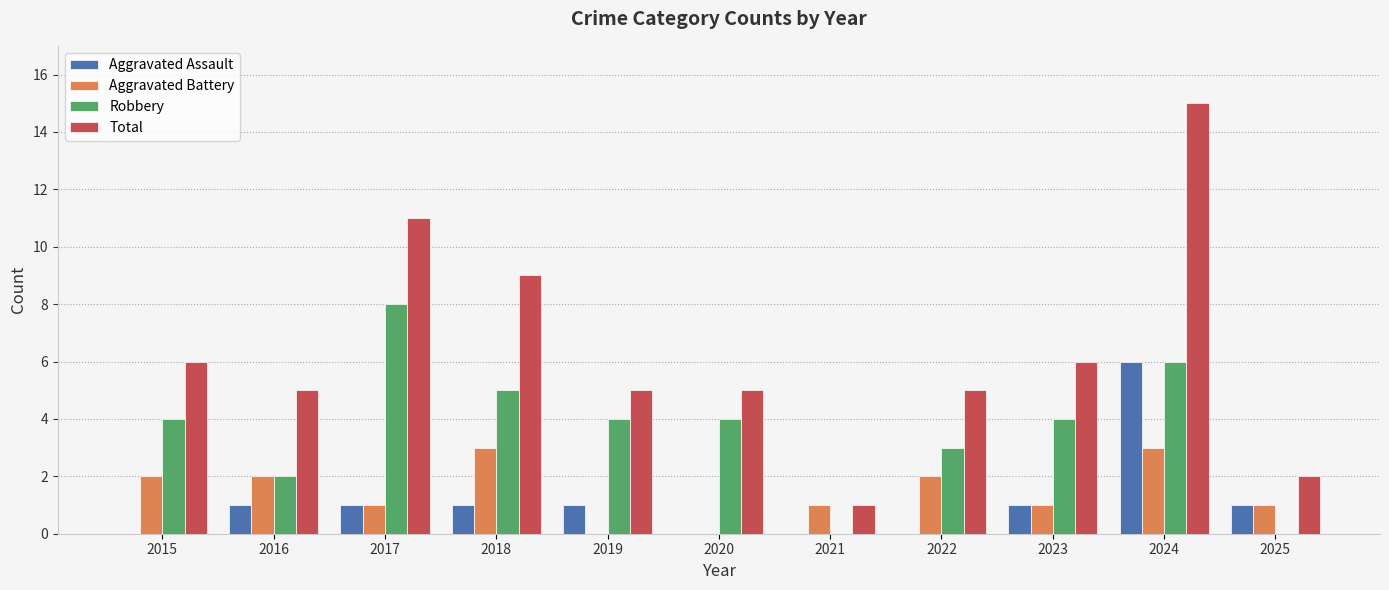

Are the bars grouped side by side (vs. stacked)?

Yes